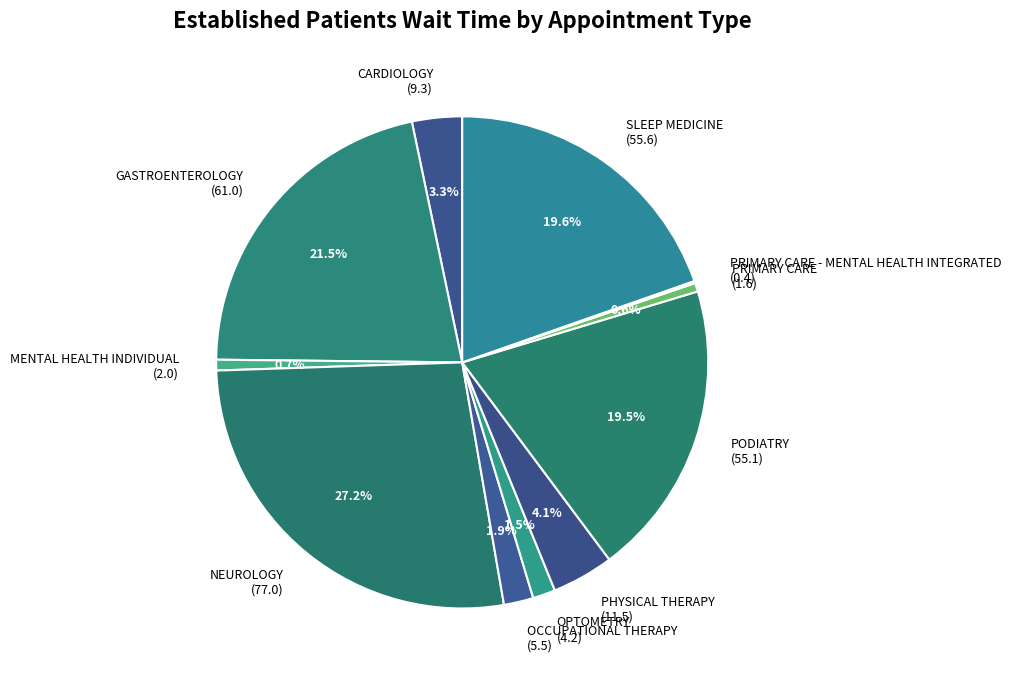

Combined, what portion of the pie is MENTAL HEALTH INDIVIDUAL (2.0) and SLEEP MEDICINE (55.6)?

20.3%